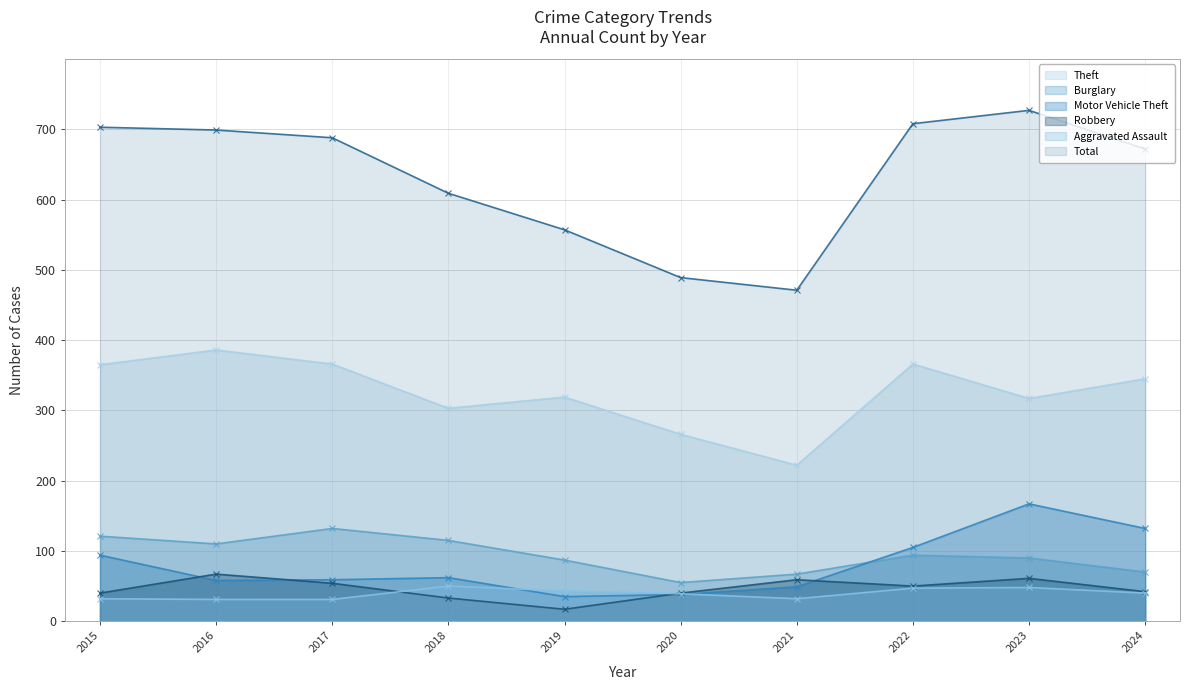

How many values in the Theft series are below 345?

5